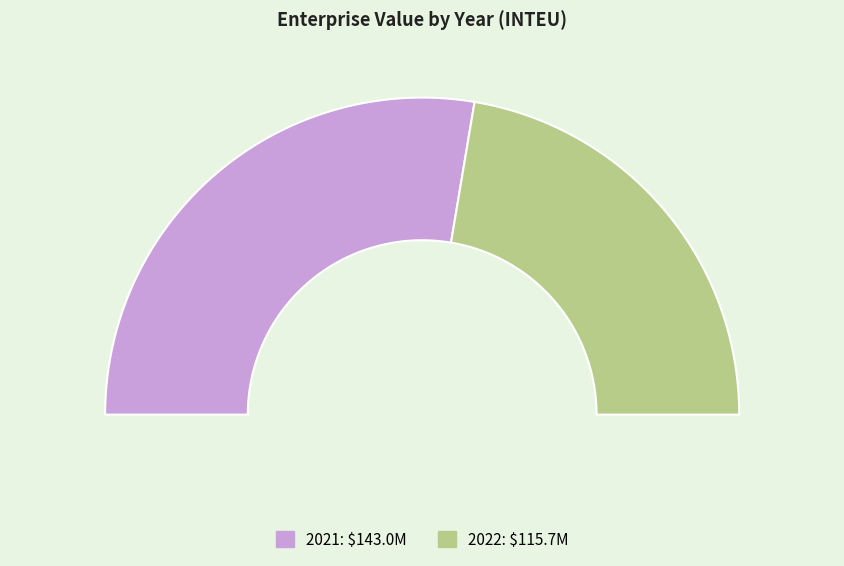

What is the change in value from 2021 to 2022?

-27351923